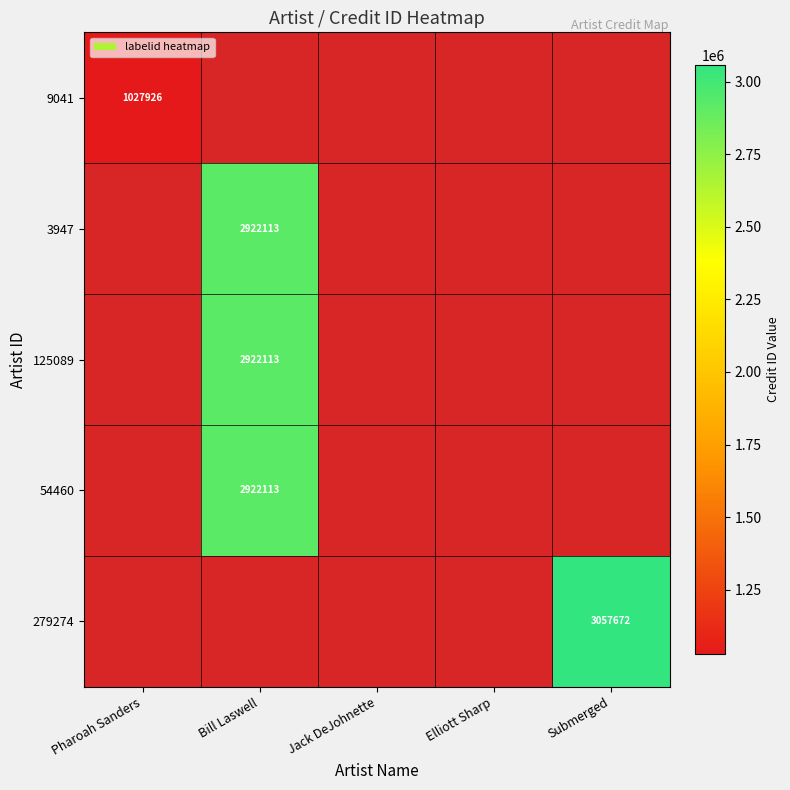

Is it true that 9041 equals 1027926 at Pharoah Sanders?

True